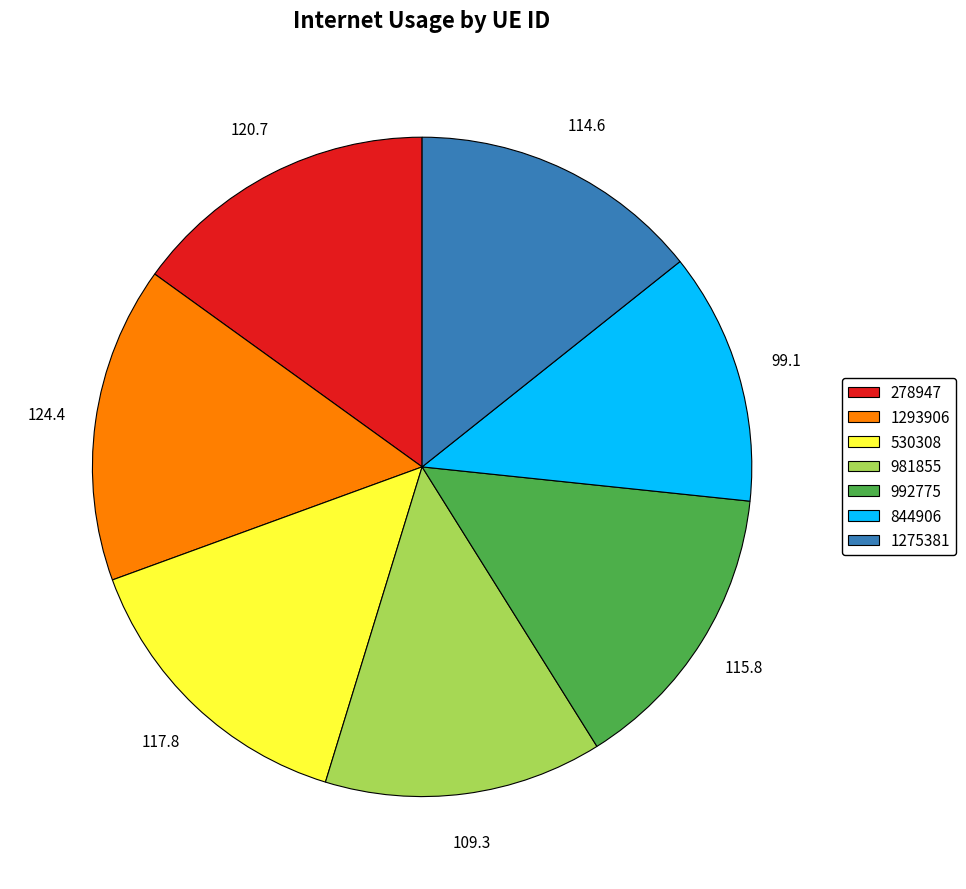

What is the smallest slice in the pie chart?

844906